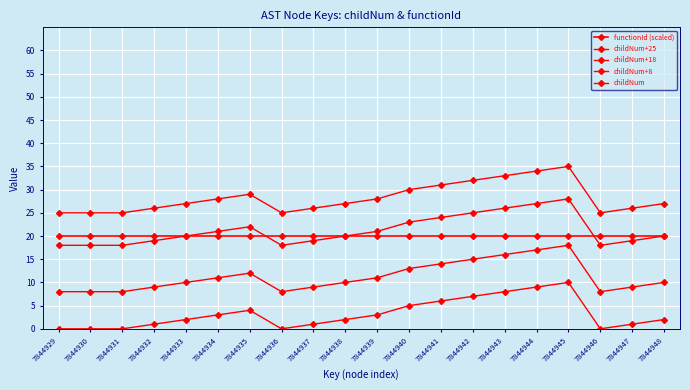

How many categories are shown in the chart?

20